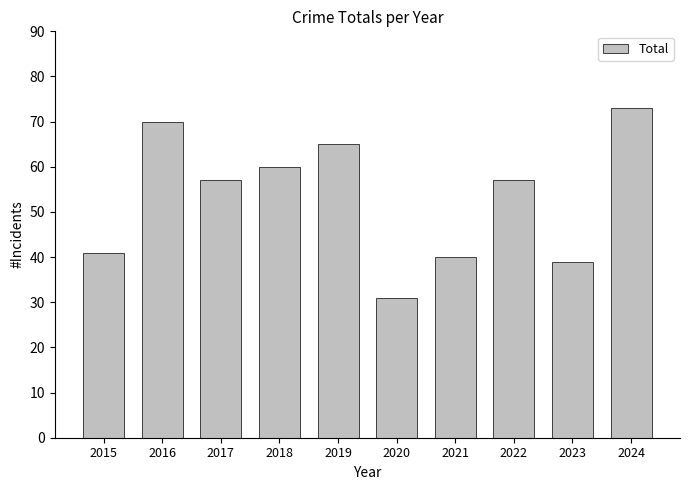

Which label corresponds to the smallest value in the chart?

2020